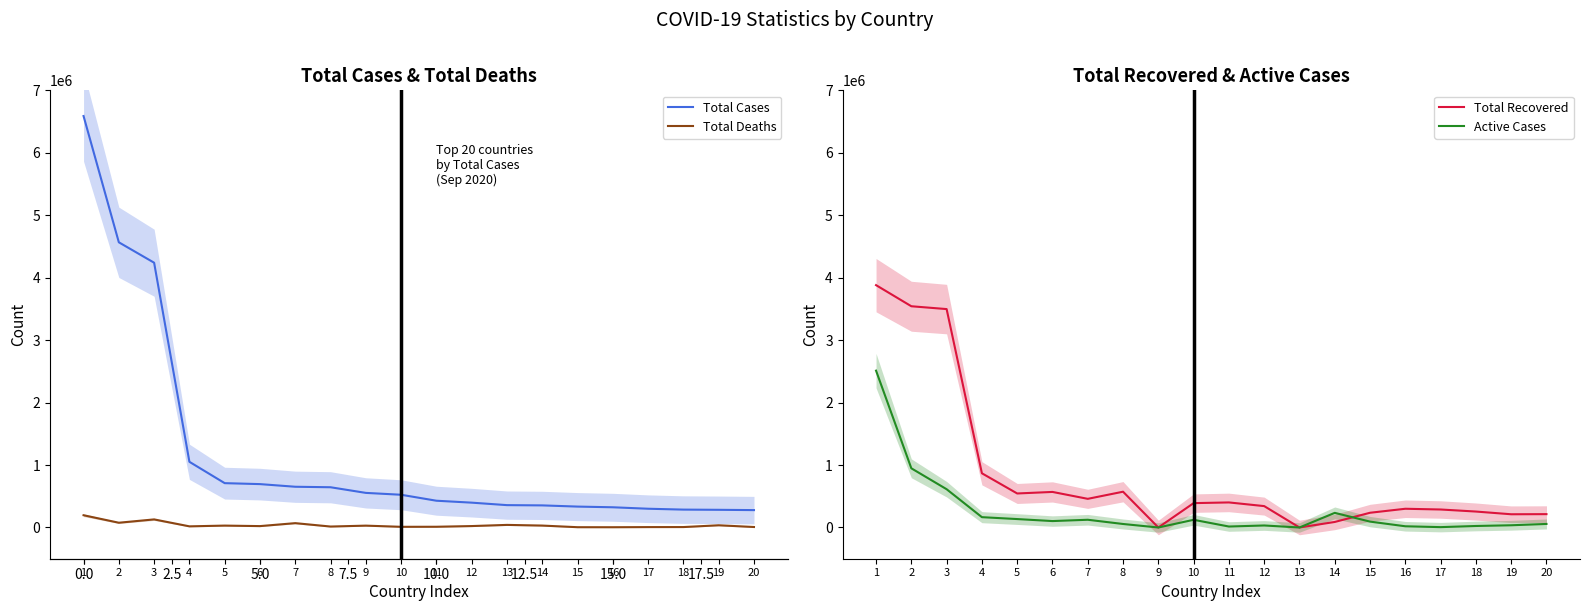

Which series changed the most between 1 and 18?

Total Cases